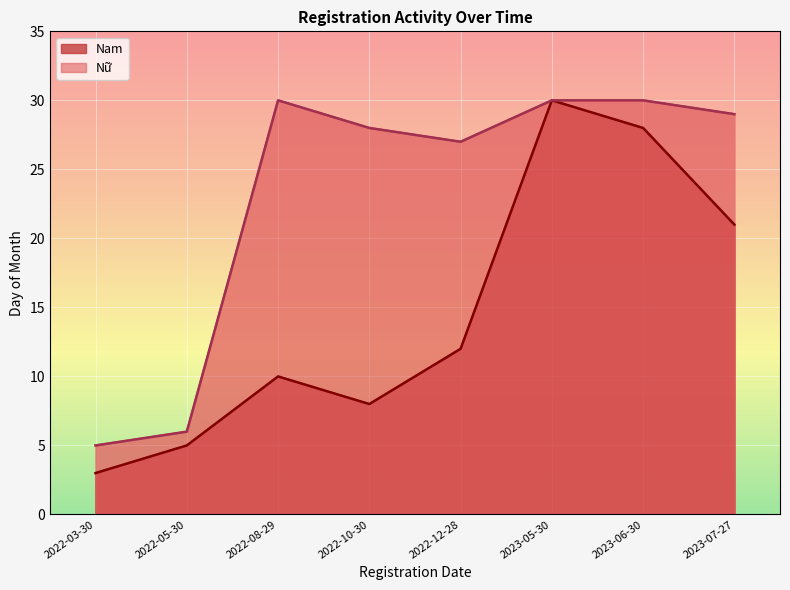

List the labels in order of Nam value, smallest first.

2022-03-30, 2022-05-30, 2022-10-30, 2022-08-29, 2022-12-28, 2023-07-27, 2023-06-30, 2023-05-30